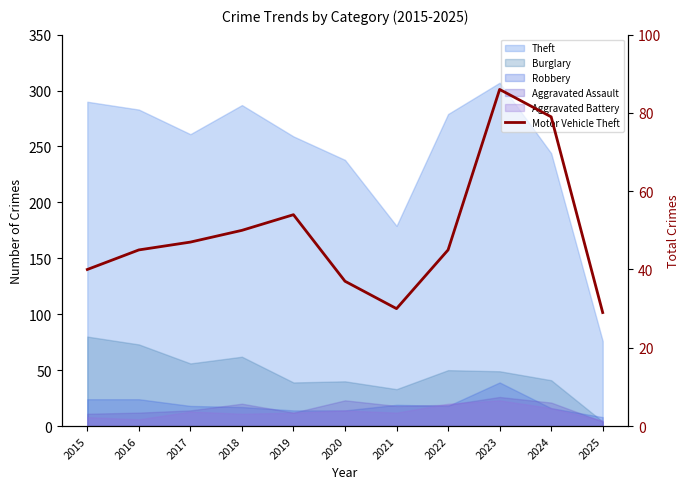

Approximately how many times larger is the value at 2025 compared to 2016?

0.6